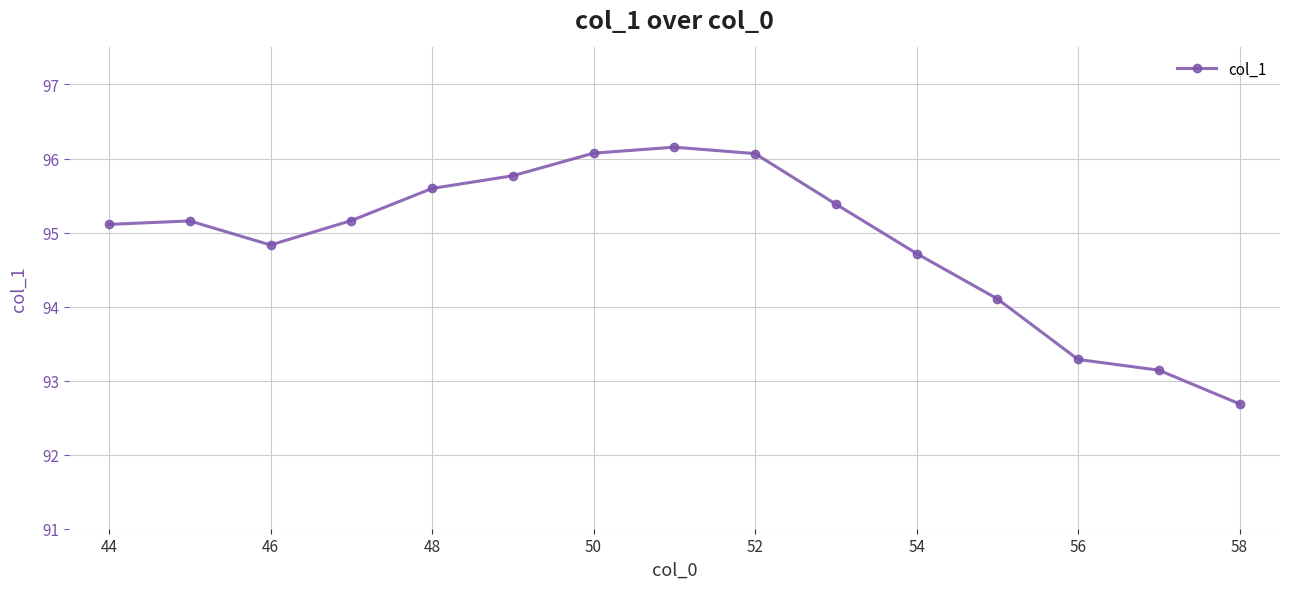

How many lines are shown in the chart?

1